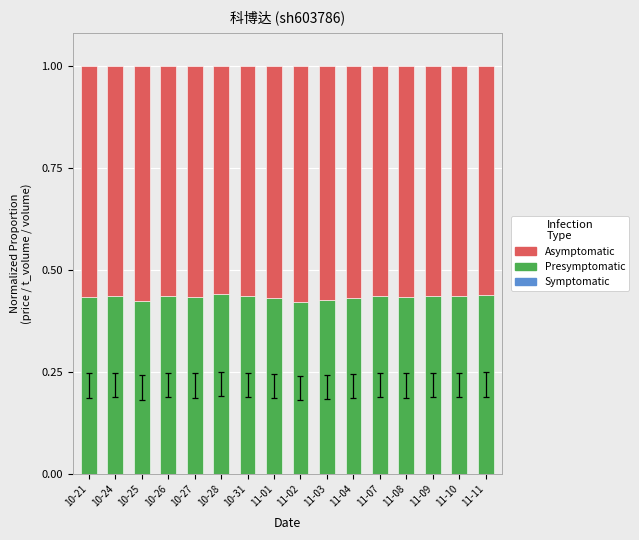

Count the Presymptomatic values in the range 0 to 1.

16